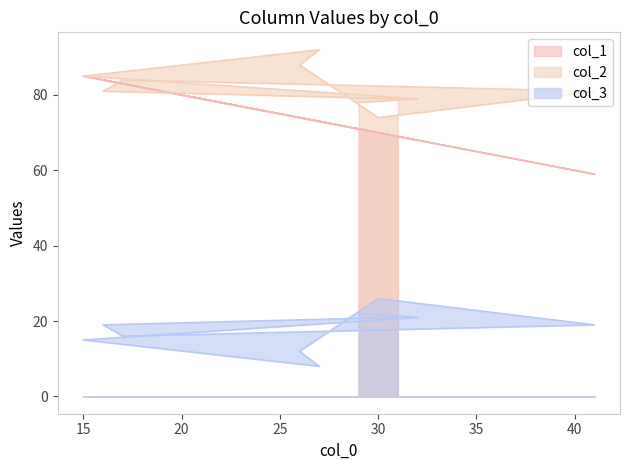

What is the value of the col_3 point at the 2nd from the left?

21